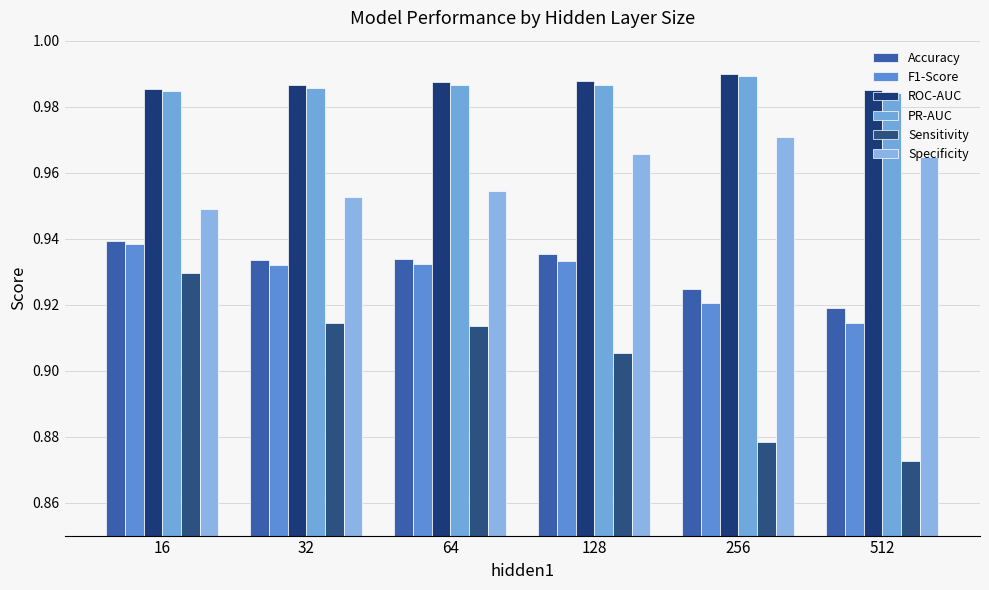

At which label does F1-Score reach its peak?

16